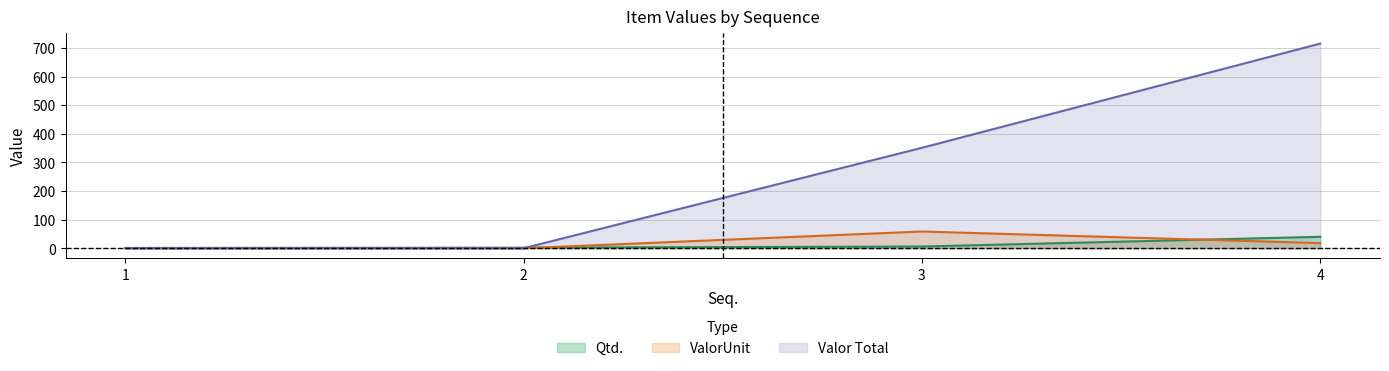

At which label does ValorUnit first exceed 17?

3